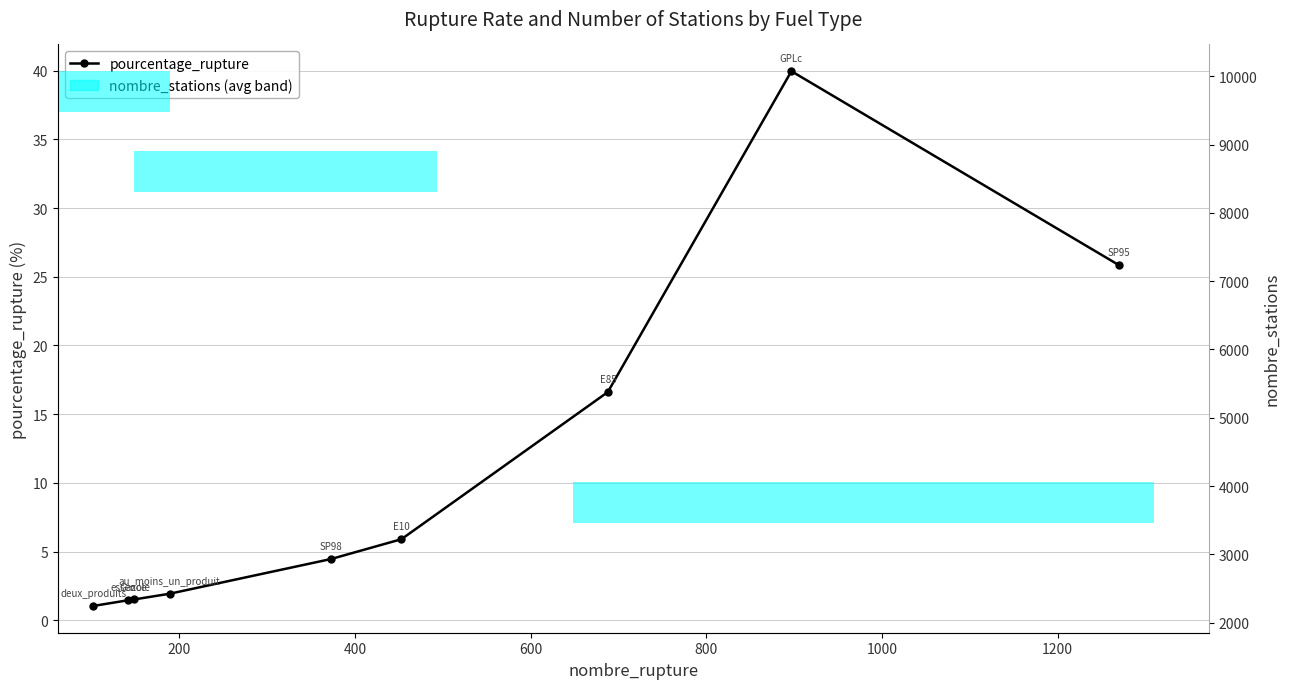

Is it true that pourcentage_rupture equals 5.1 at 1200?

False